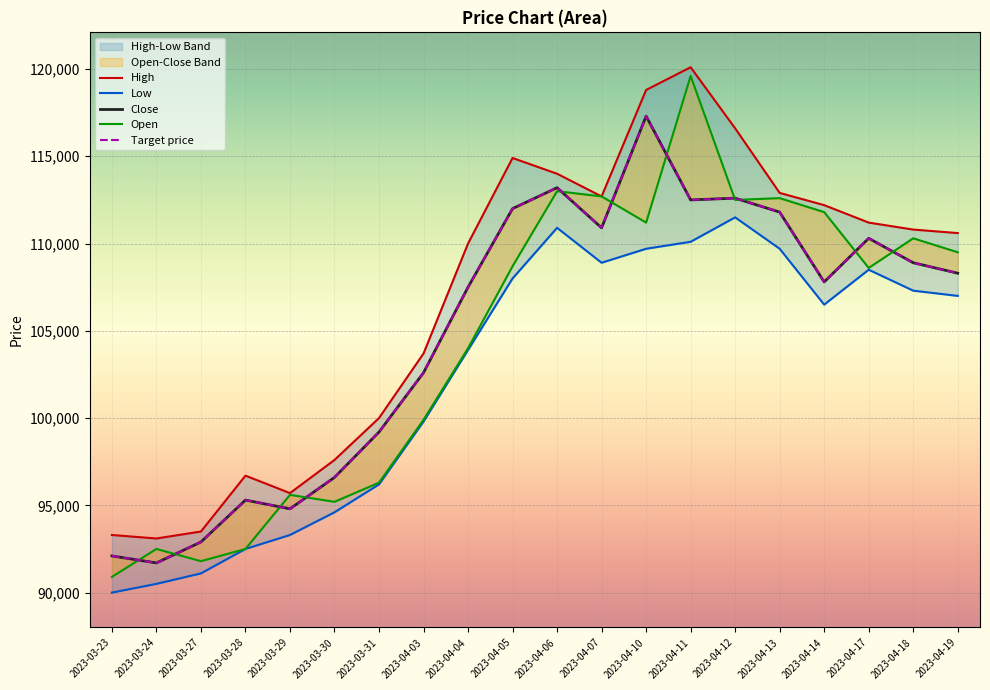

Is the value of Open at 2023-04-10 greater than the value of Target price at 2023-04-13?

No